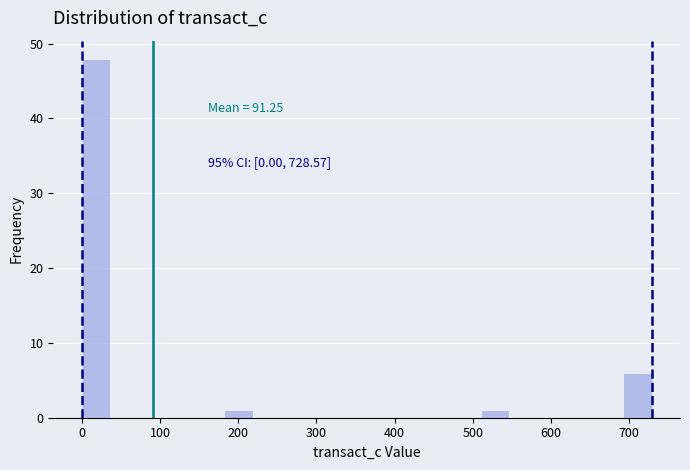

Read against the x-axis, roughly where is the centre of the tallest bar?

20